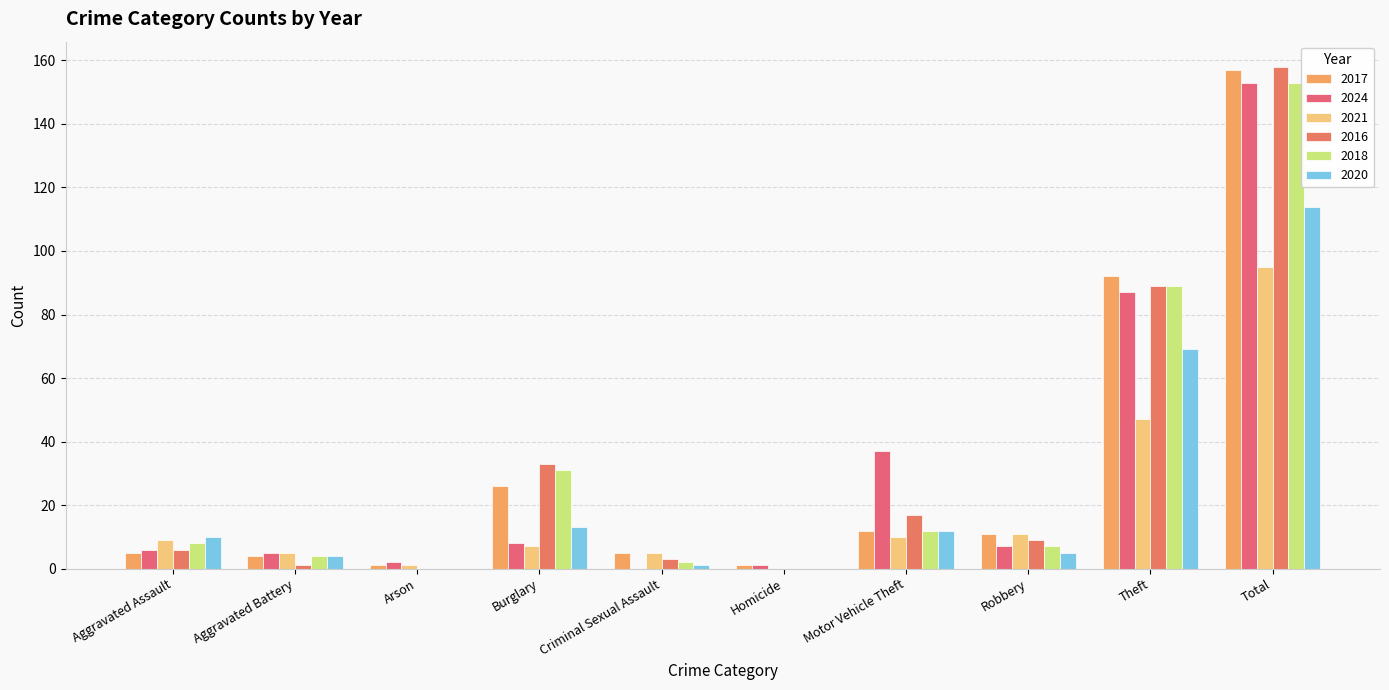

At which category is the sum across all series the highest?

Total